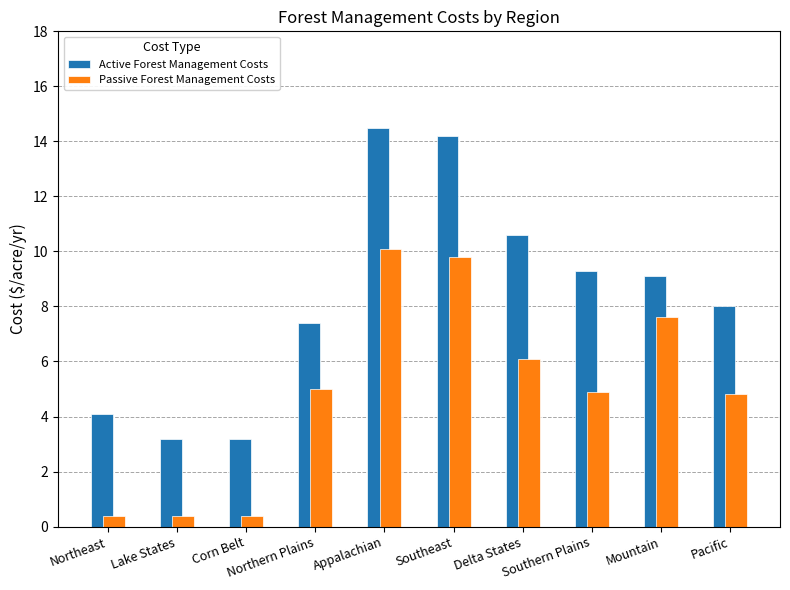

Which series has the largest total across all categories?

Active Forest Management Costs